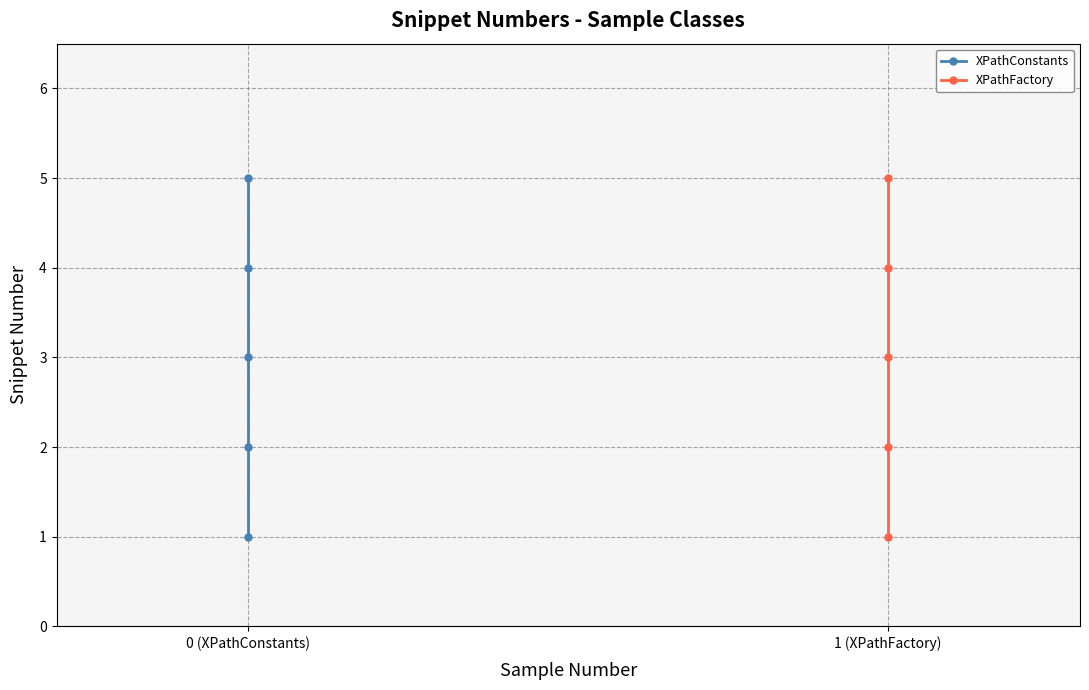

How many lines are shown in the chart?

2